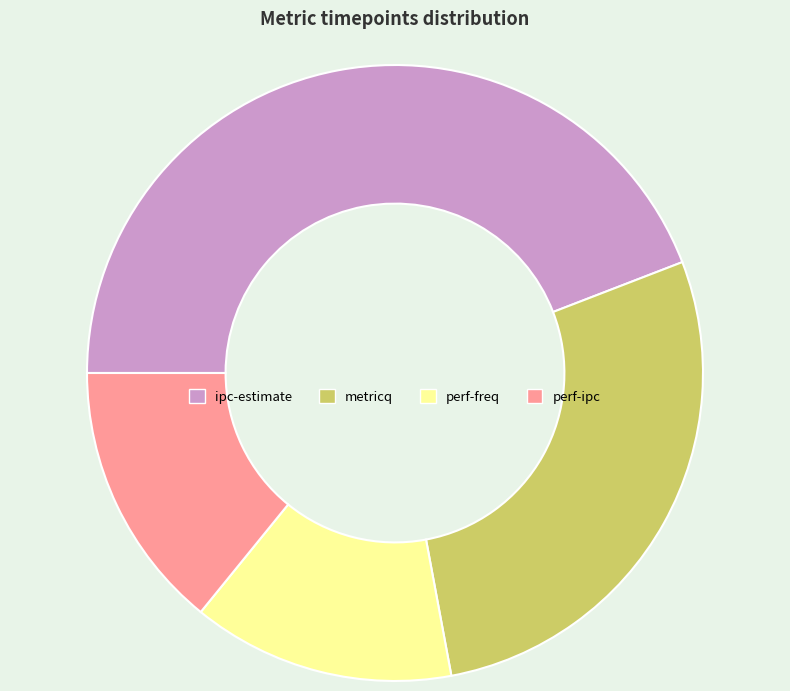

Count the number of slices in the pie.

4